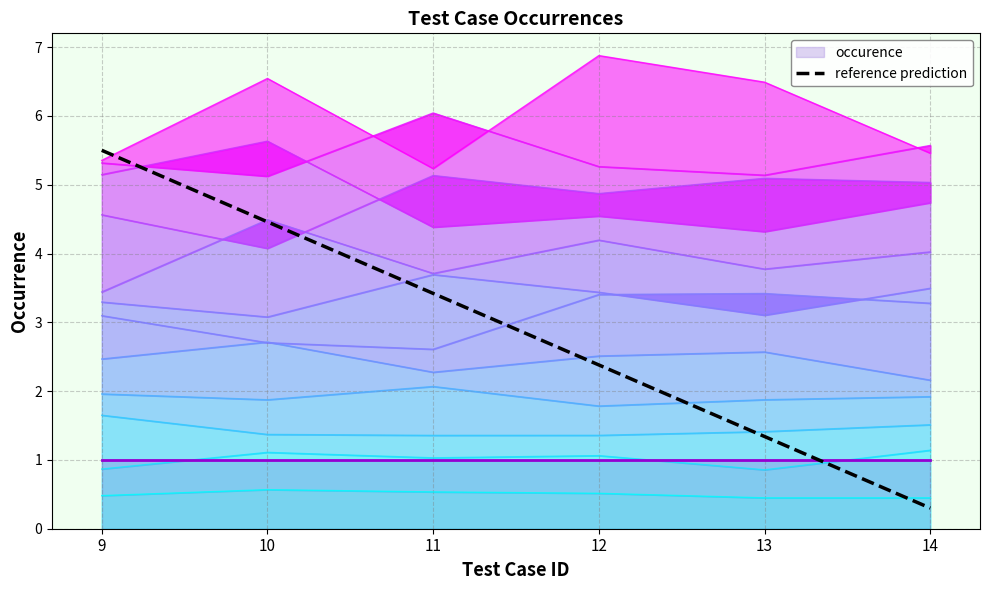

At which category does the chart reach its minimum across all series?

14